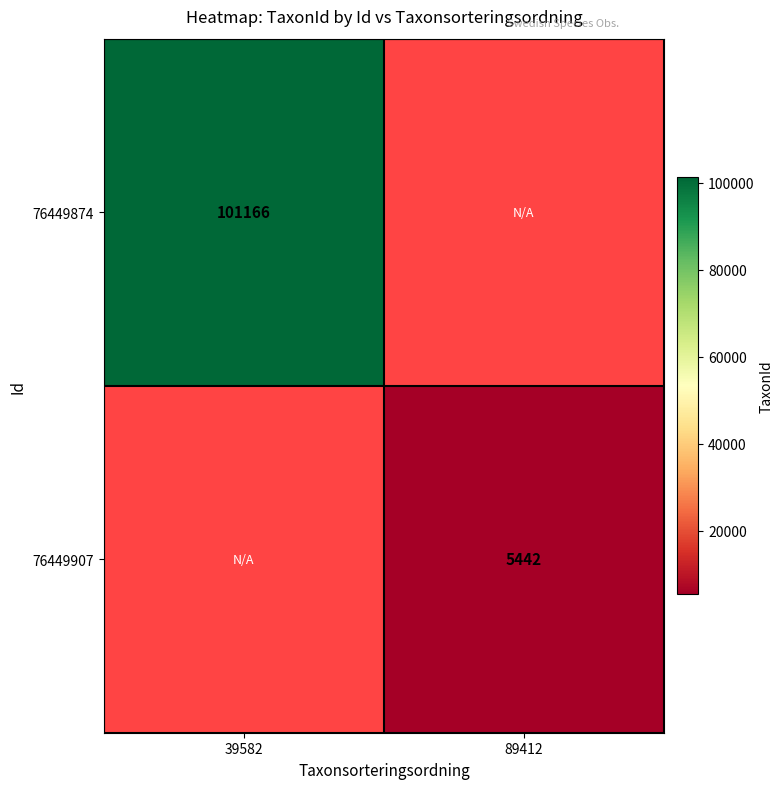

Which has a higher value, 39582 or 89412?

89412